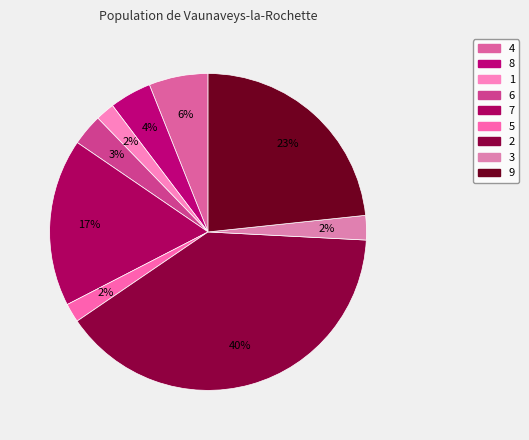

Which slice is the largest?

2